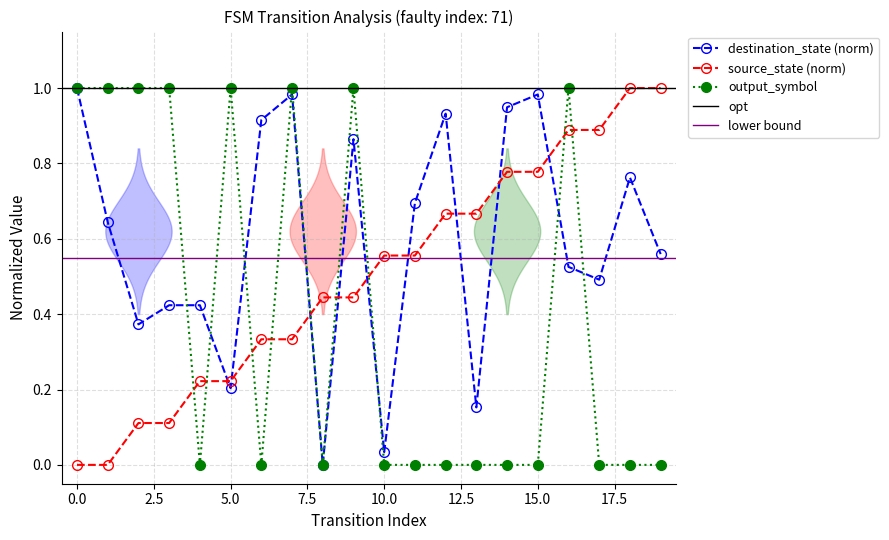

How many data points in destination_state are above 0?

19